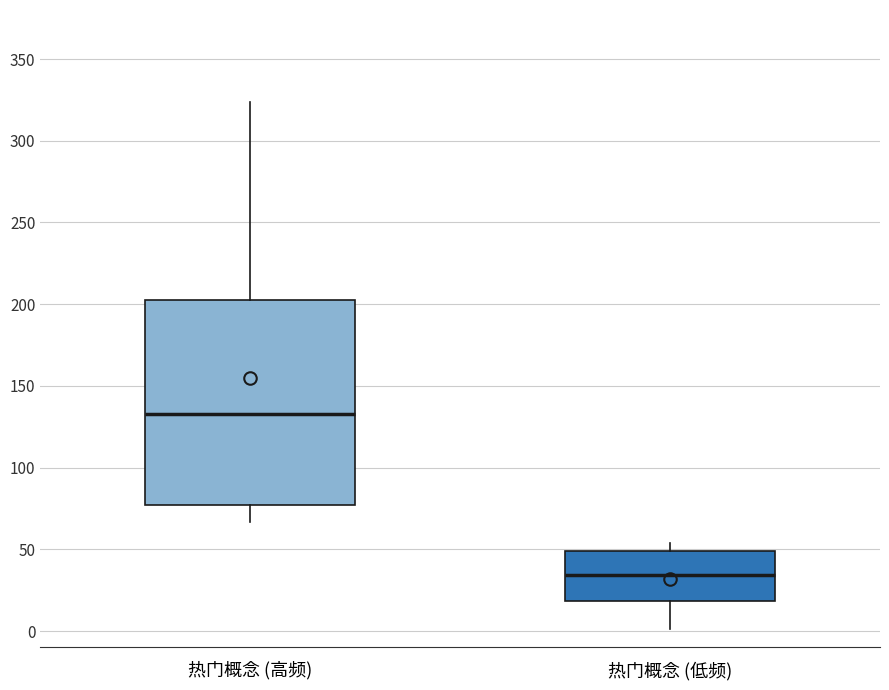

Reading left to right, read every box against the y-axis: the position of its median line, the range the box covers, and the ends of its whiskers. The values are not printed on the chart, so give them approximately, as read against the axis.

热门概念 (高频): median 135, box 75 to 200, whiskers 65 to 325
热门概念 (低频): median 35, box 20 to 50, whiskers 0 to 55